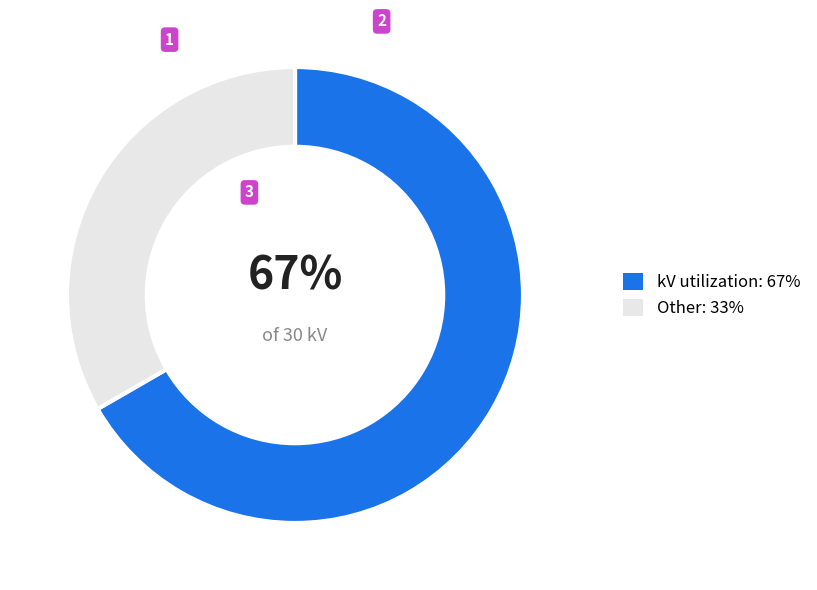

Is there any slice that represents more than half of the pie?

Yes